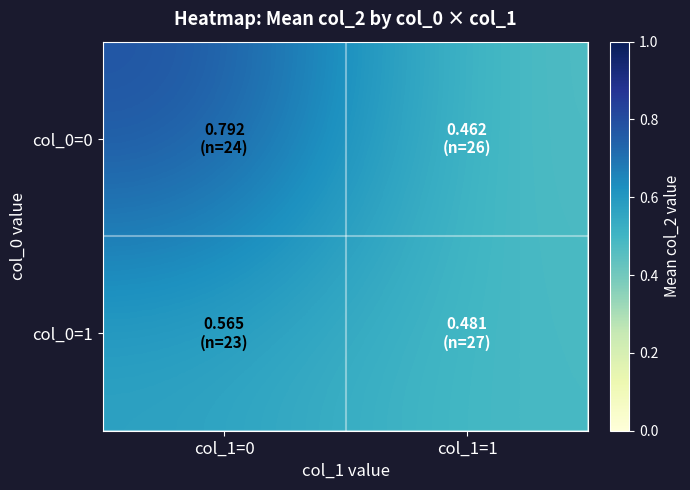

Which series has the largest total across all categories?

col_0=0